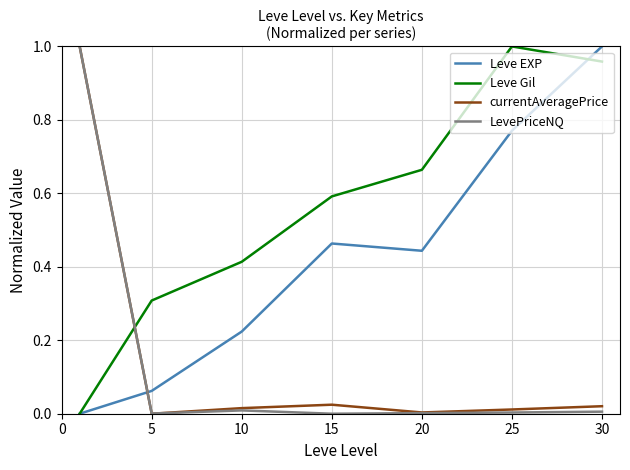

After their last crossing, which series has the higher values: currentAveragePrice or Leve EXP?

Leve EXP